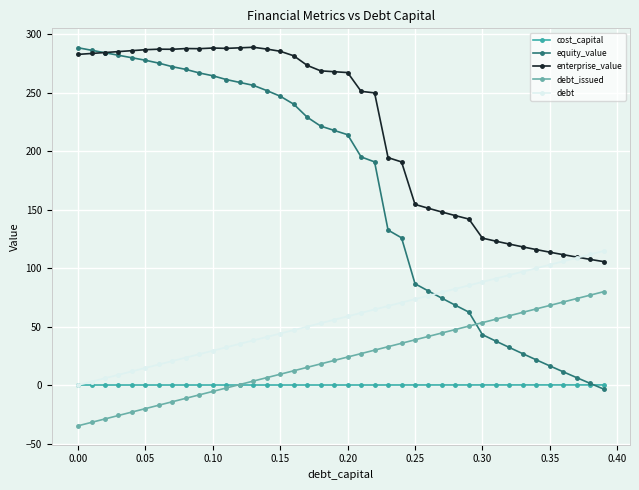

What is the minimum value shown in the chart?

-34.8